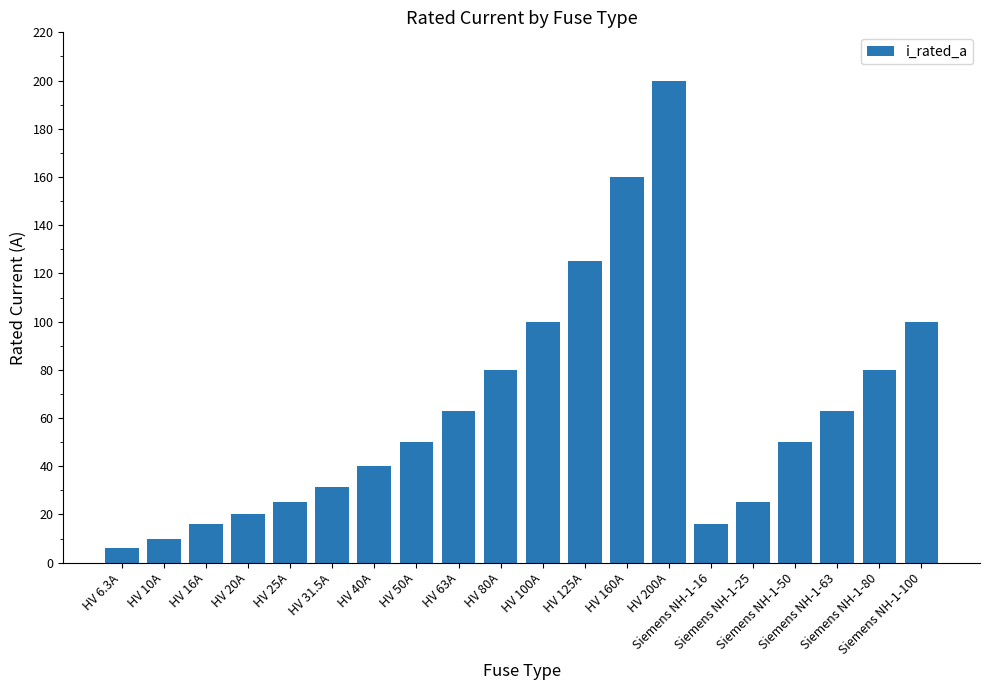

Which has a higher value, HV 10A or Siemens NH-1-80?

Siemens NH-1-80